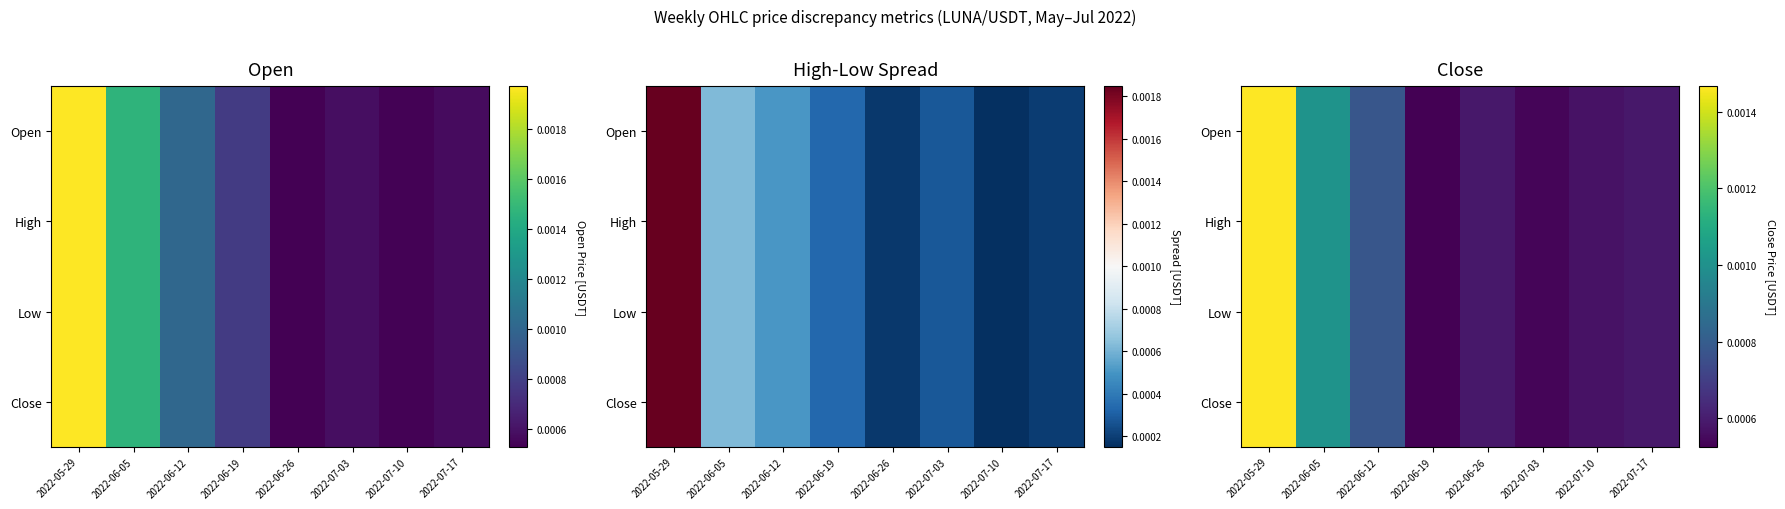

List the series in order of their peak value, lowest first.

Open, High, Low, Close